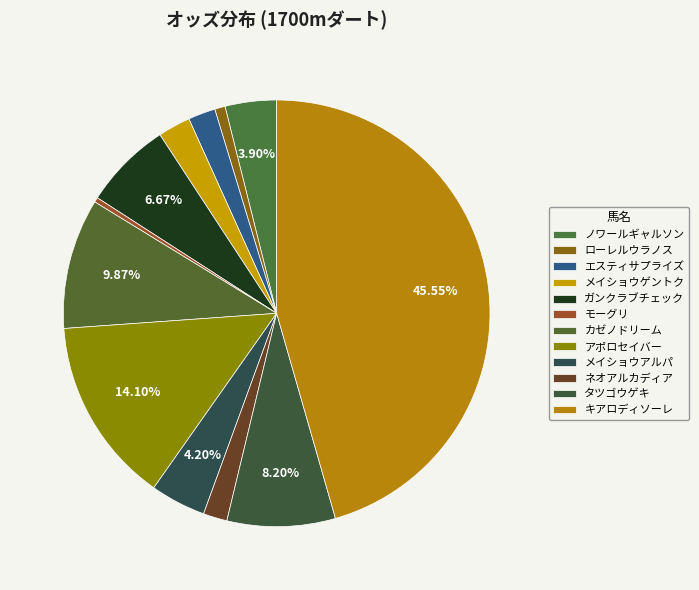

To the nearest percent, what portion does メイショウゲントク represent?

2%